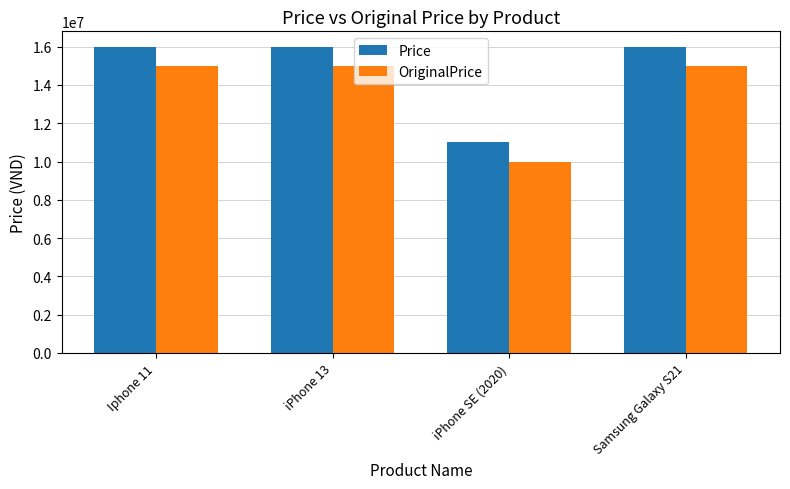

What value does the Price series have at iPhone SE (2020)?

11000000